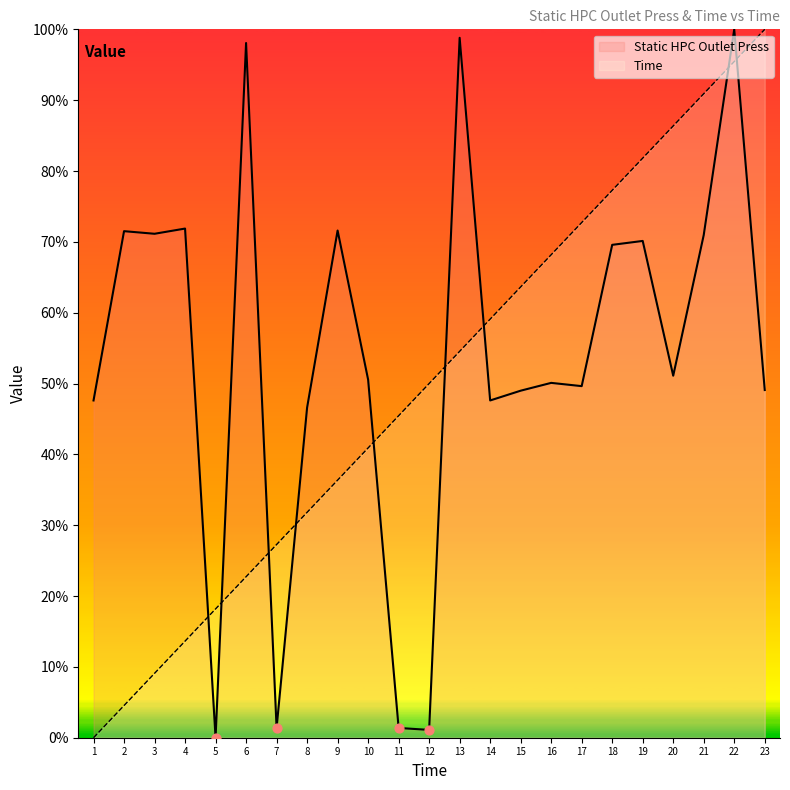

What are all the series names shown in the legend?

Static HPC Outlet Press, Time